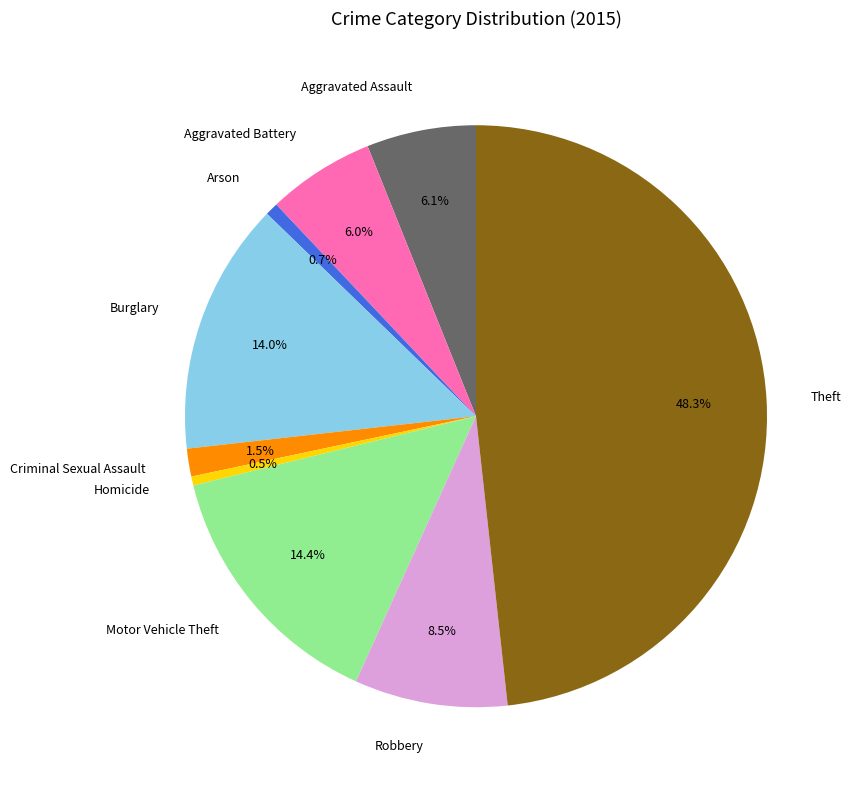

Is there a majority slice in this chart?

No